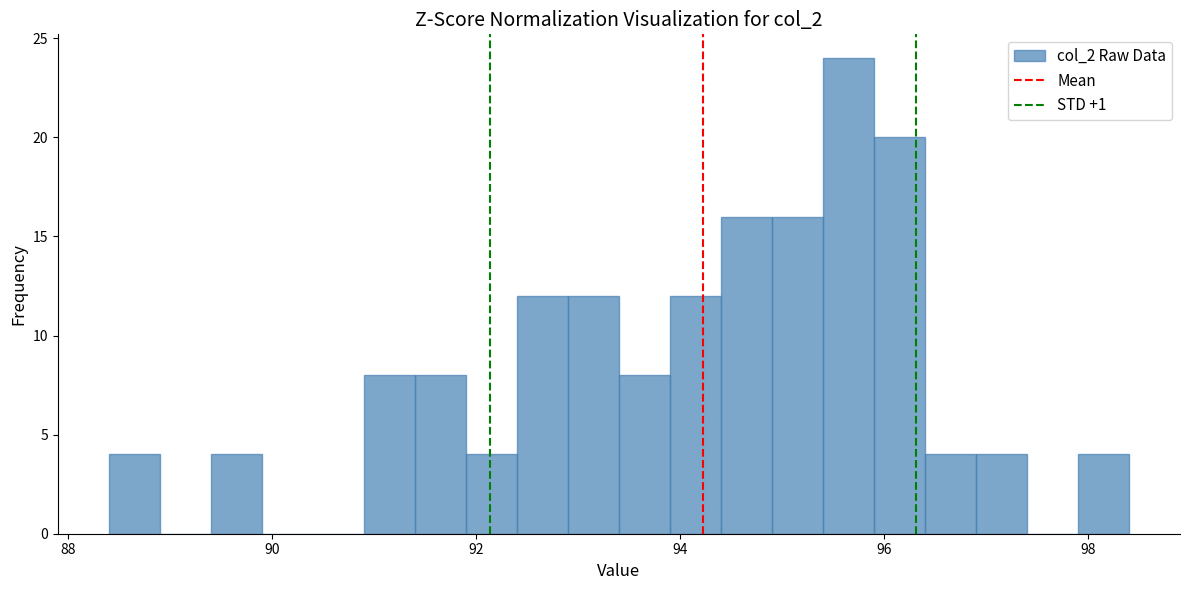

Read against the x-axis, roughly where is the centre of the tallest bar?

95.6